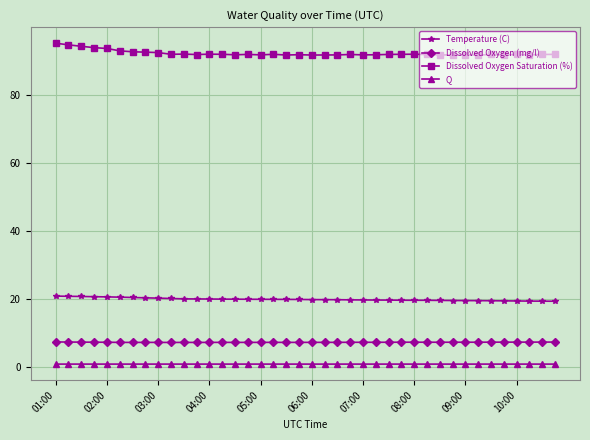

Which series has the largest total across all categories?

Dissolved Oxygen Saturation (%)